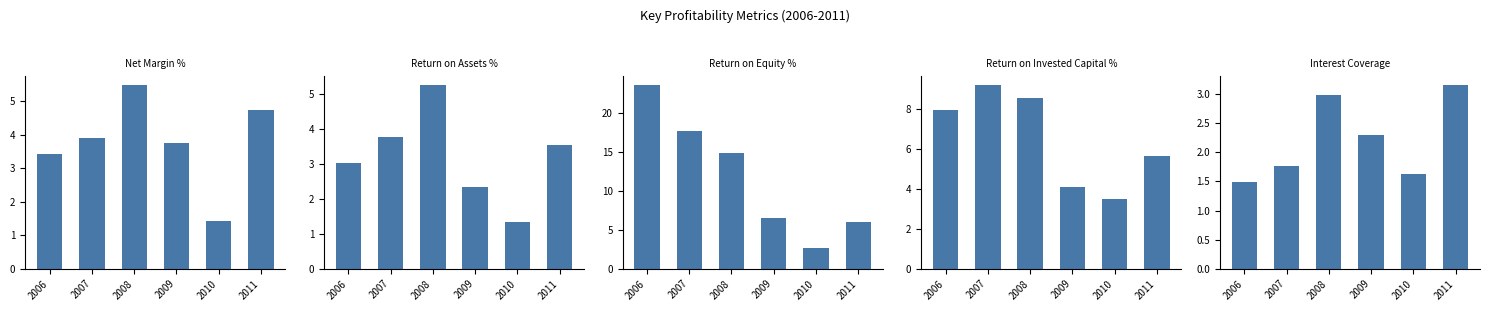

What value does the Return on Invested Capital % series have at 2010?

3.5